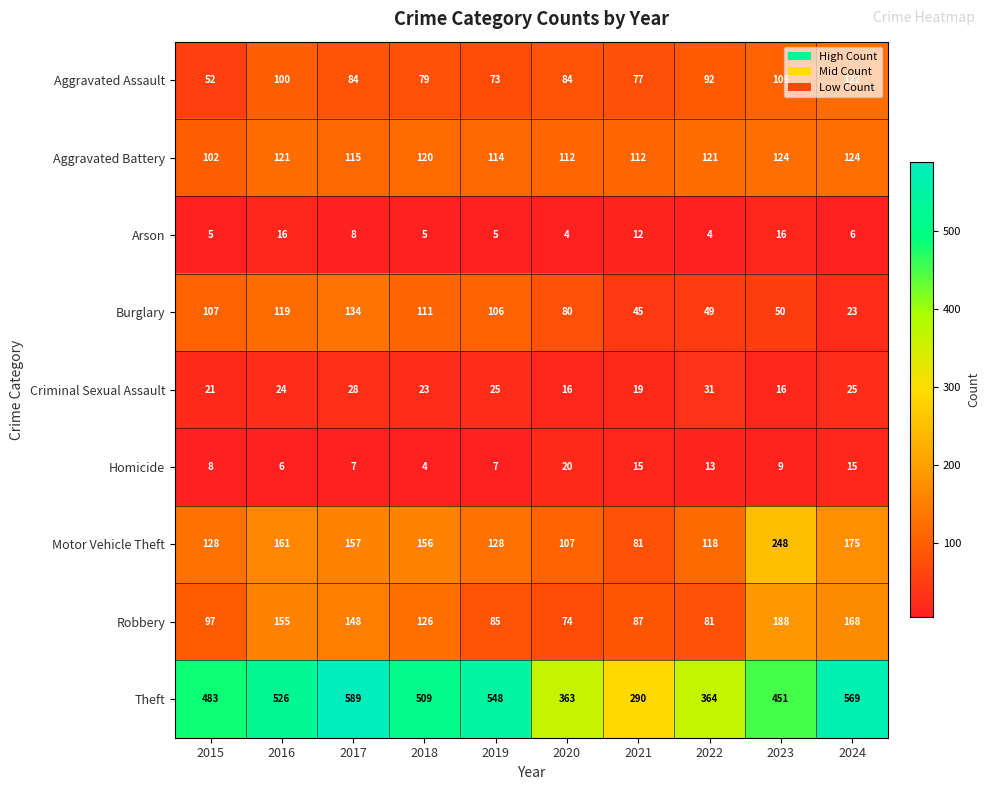

Rank the series at 2017 from highest to lowest value.

Theft, Motor Vehicle Theft, Robbery, Burglary, Aggravated Battery, Aggravated Assault, Criminal Sexual Assault, Arson, Homicide